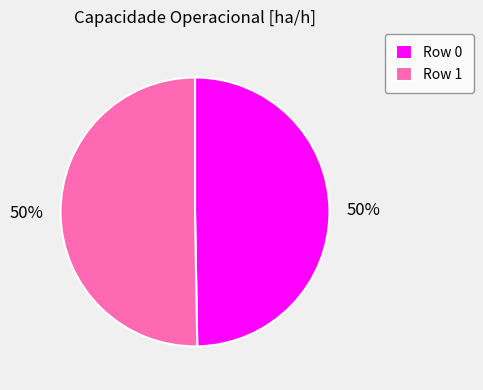

Do Row 0 and Row 1 together represent more than half of the pie?

Yes